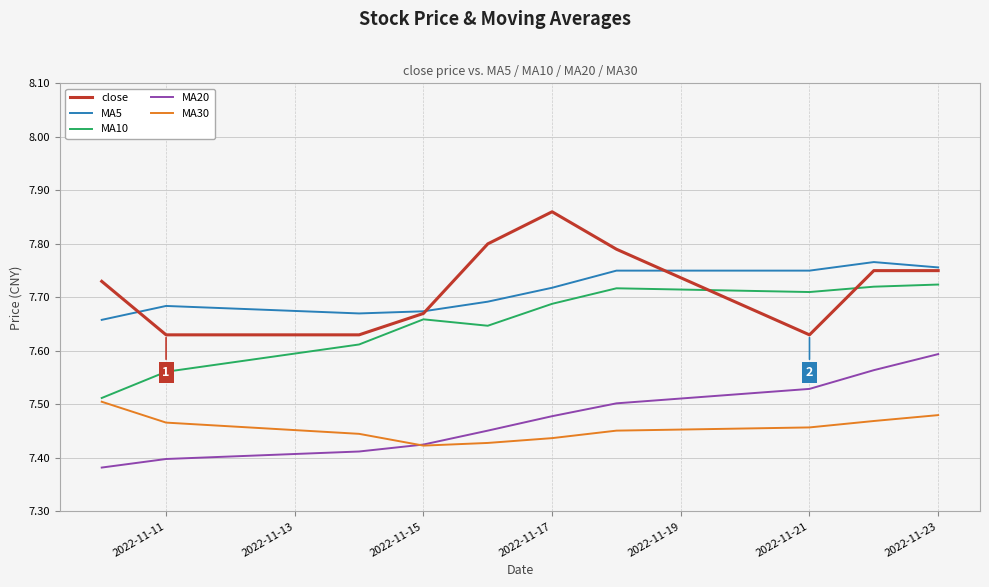

Which series ends up on top after the final intersection of MA20 and MA30?

MA20